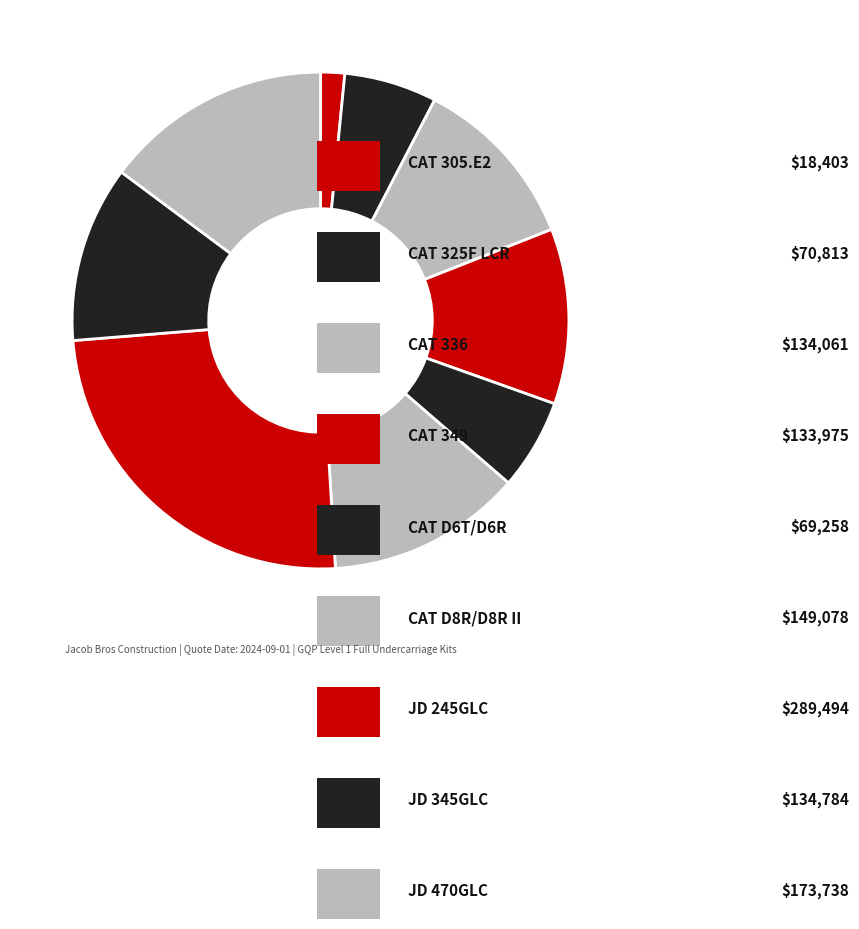

To the nearest percent, what is the average slice percentage?

11%